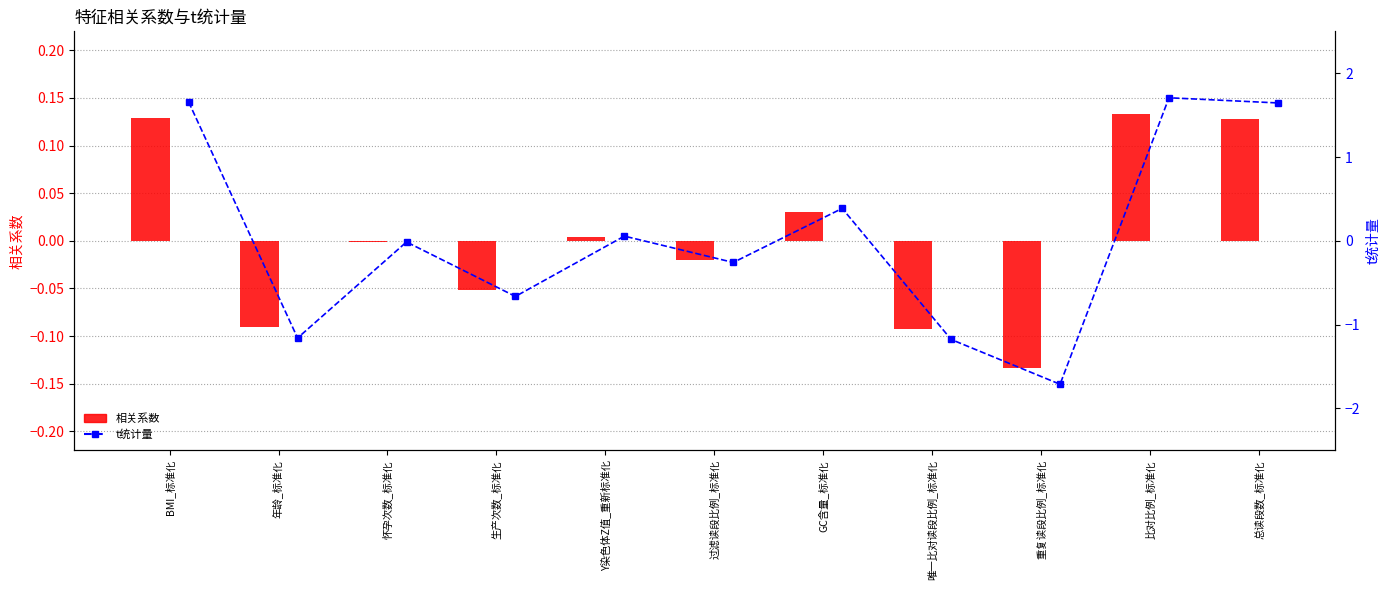

True or false: 相关系数 has a value of -0.1 at 年龄_标准化.

True